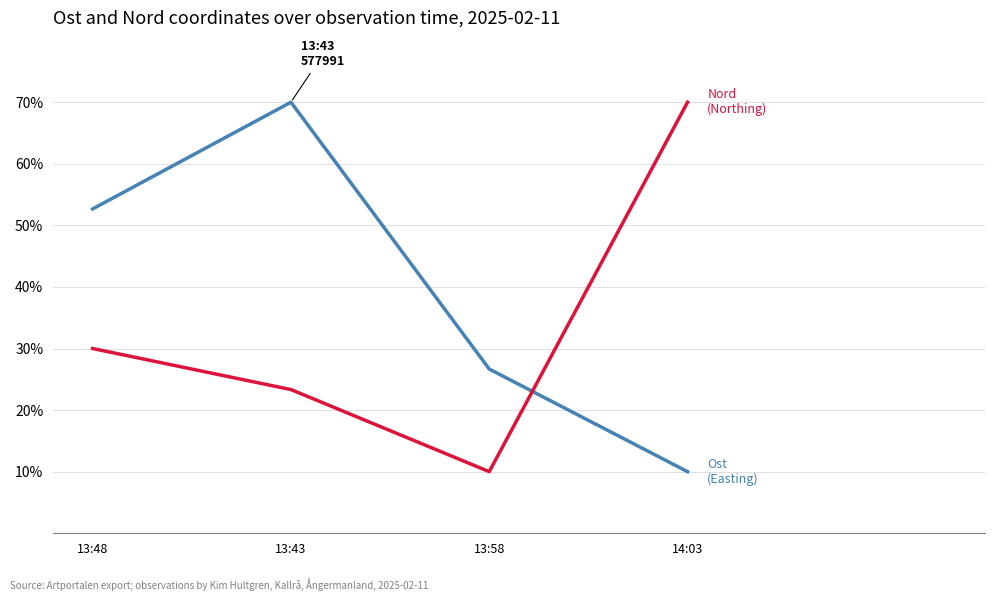

What is the maximum value shown in the chart?

70.0